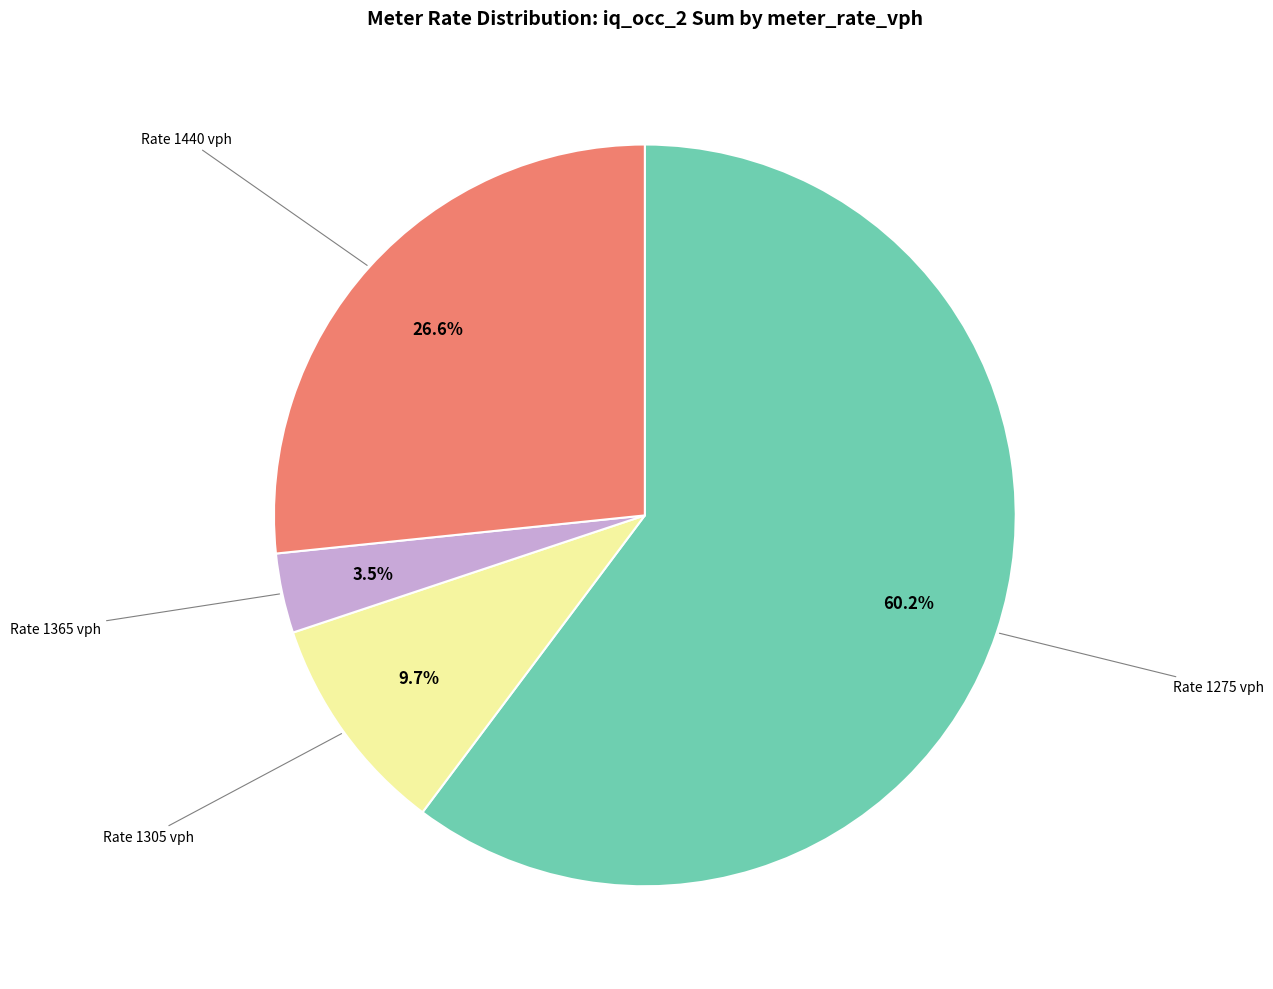

Does any single category account for the majority?

Yes